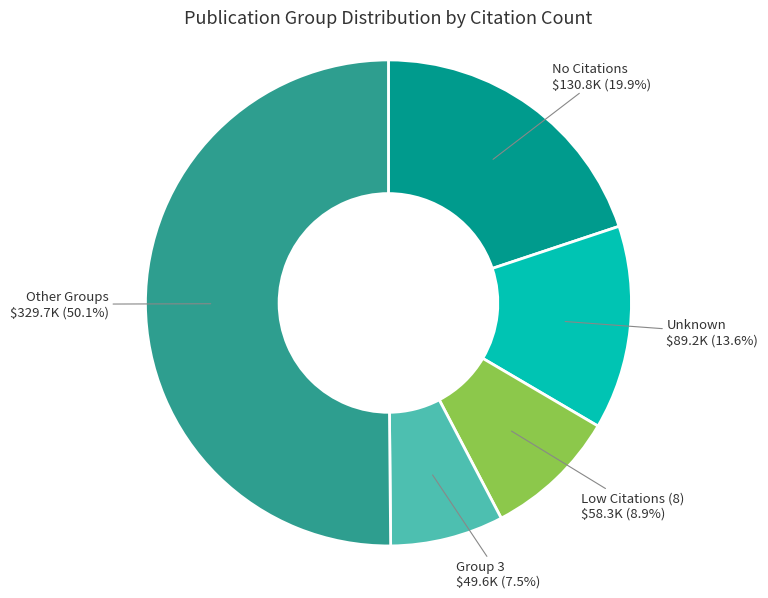

Which category accounts for the majority?

Other Groups